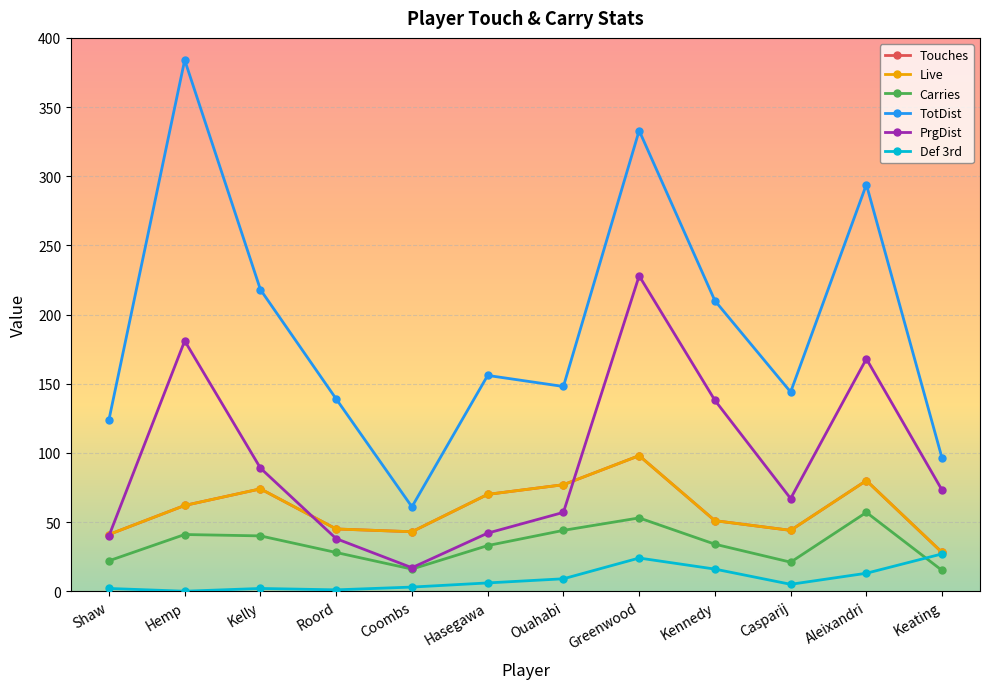

Rank the categories by Def 3rd value from lowest to highest.

Hemp, Roord, Shaw, Kelly, Coombs, Casparij, Hasegawa, Ouahabi, Aleixandri, Kennedy, Greenwood, Keating